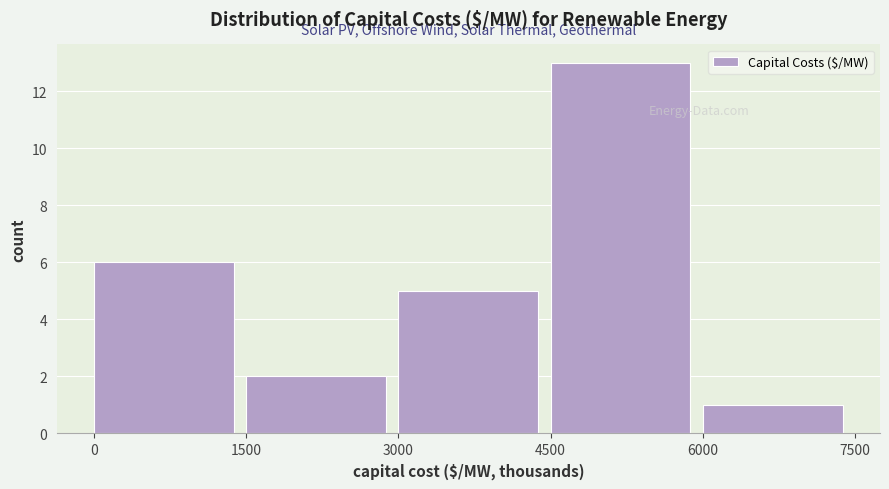

Reading left to right, what are all the values shown in this chart?

0=6	1500=2	3000=5	4500=13	6000=1